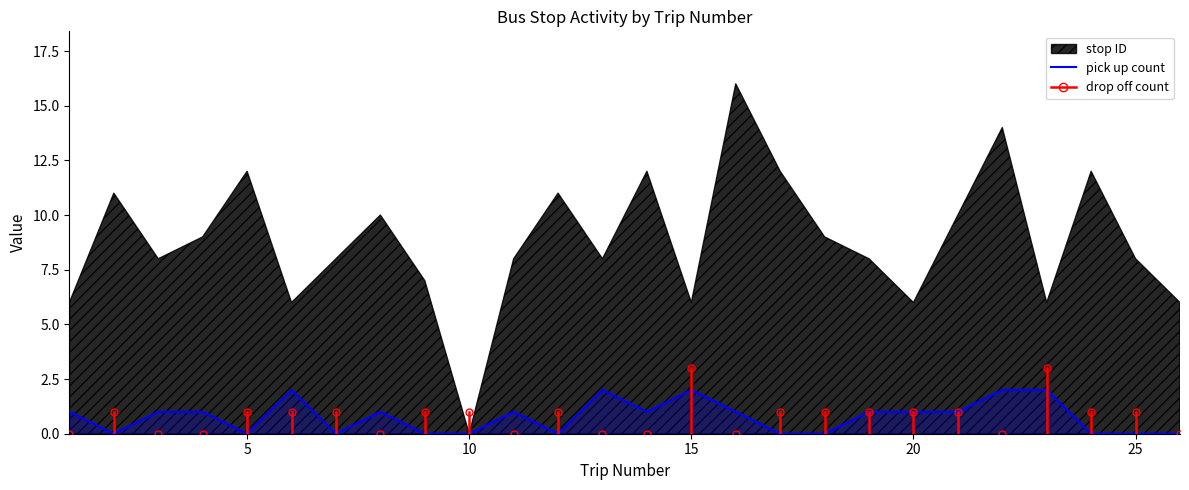

How many values are above zero?

15